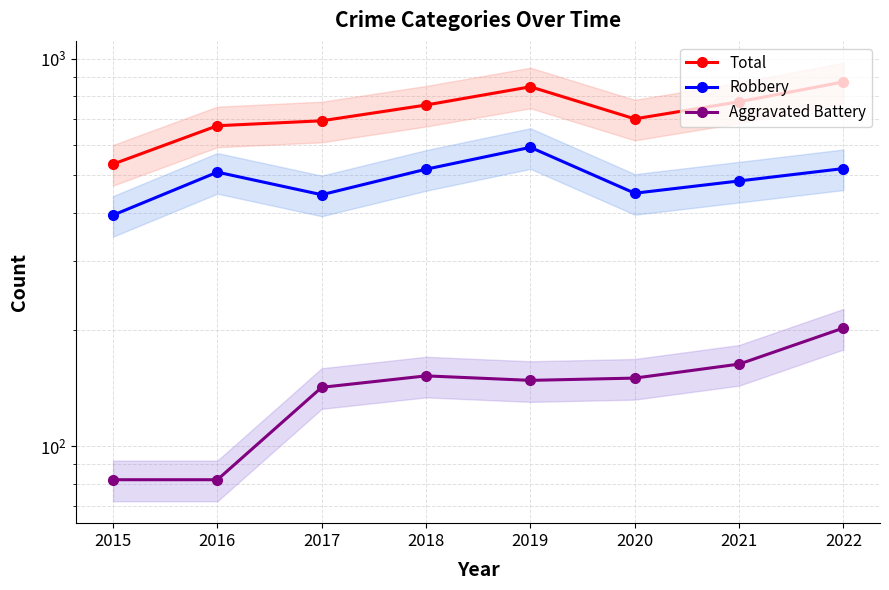

What is the difference between the second highest and minimum values in the Total series?

312